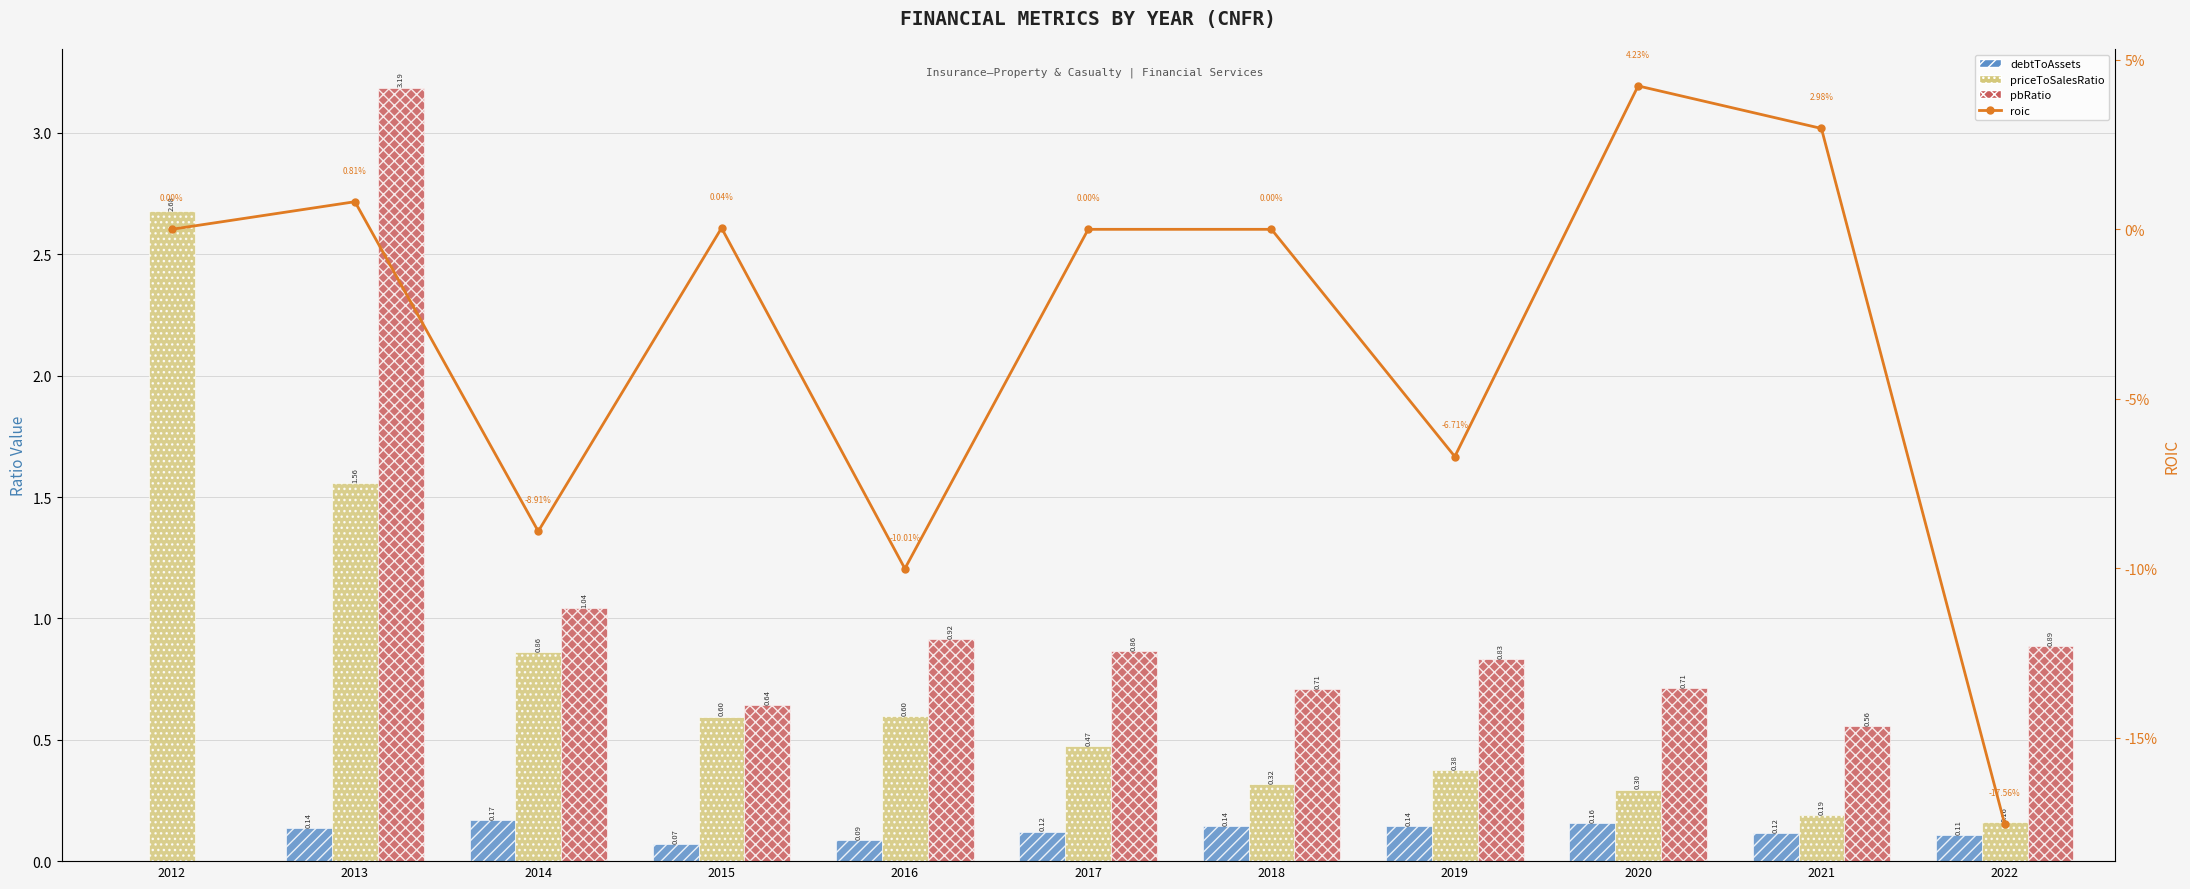

Which series has the largest range (max minus min)?

pbRatio